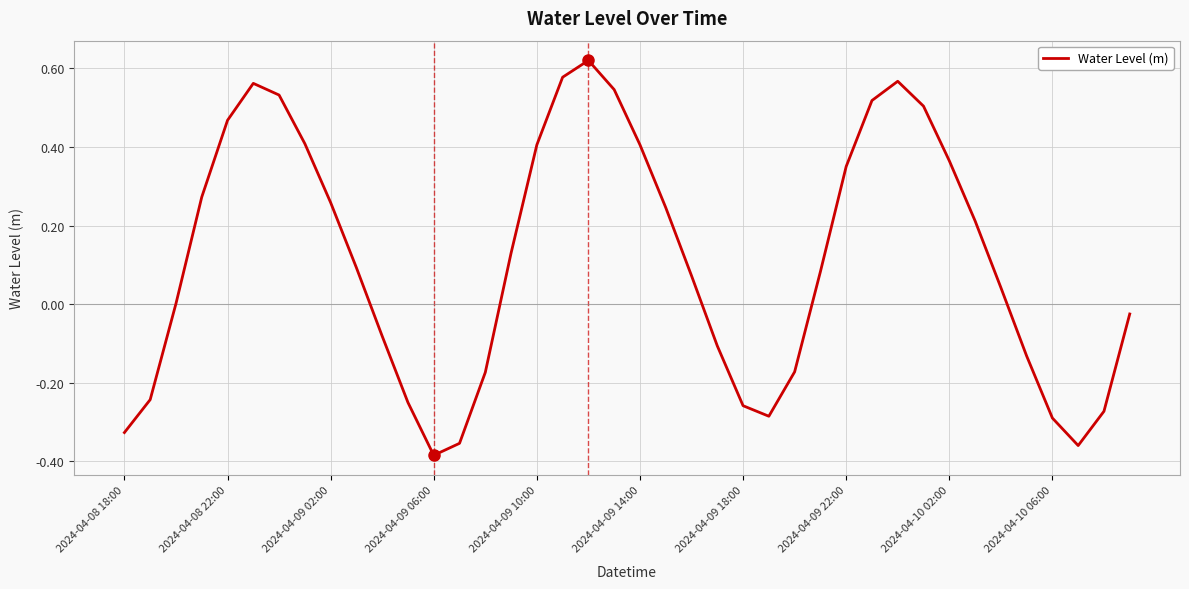

What is the difference between the maximum and minimum values?

1.0